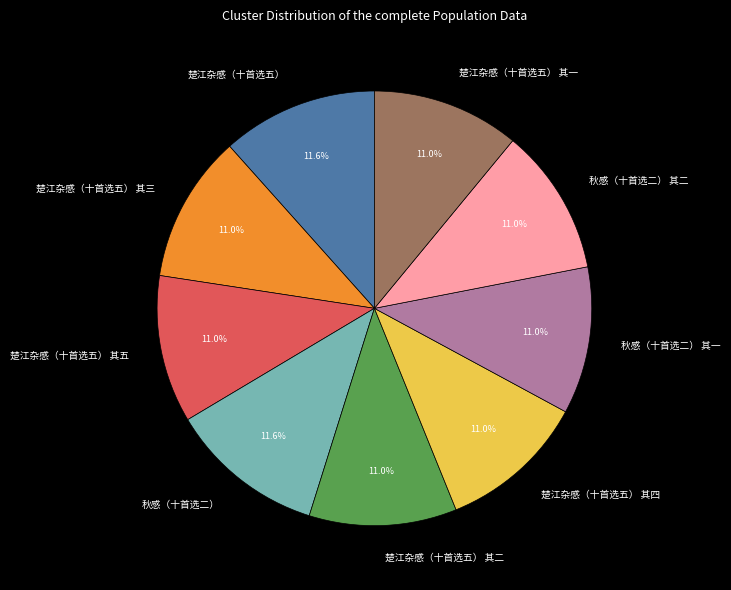

To the nearest percent, what is the combined percentage of 楚江杂感（十首选五） 其三 and 秋感（十首选二）?

23%